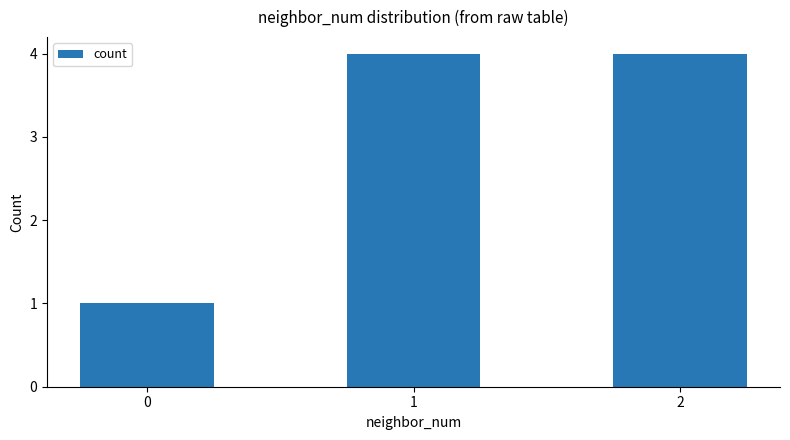

What is the sum of all values?

9